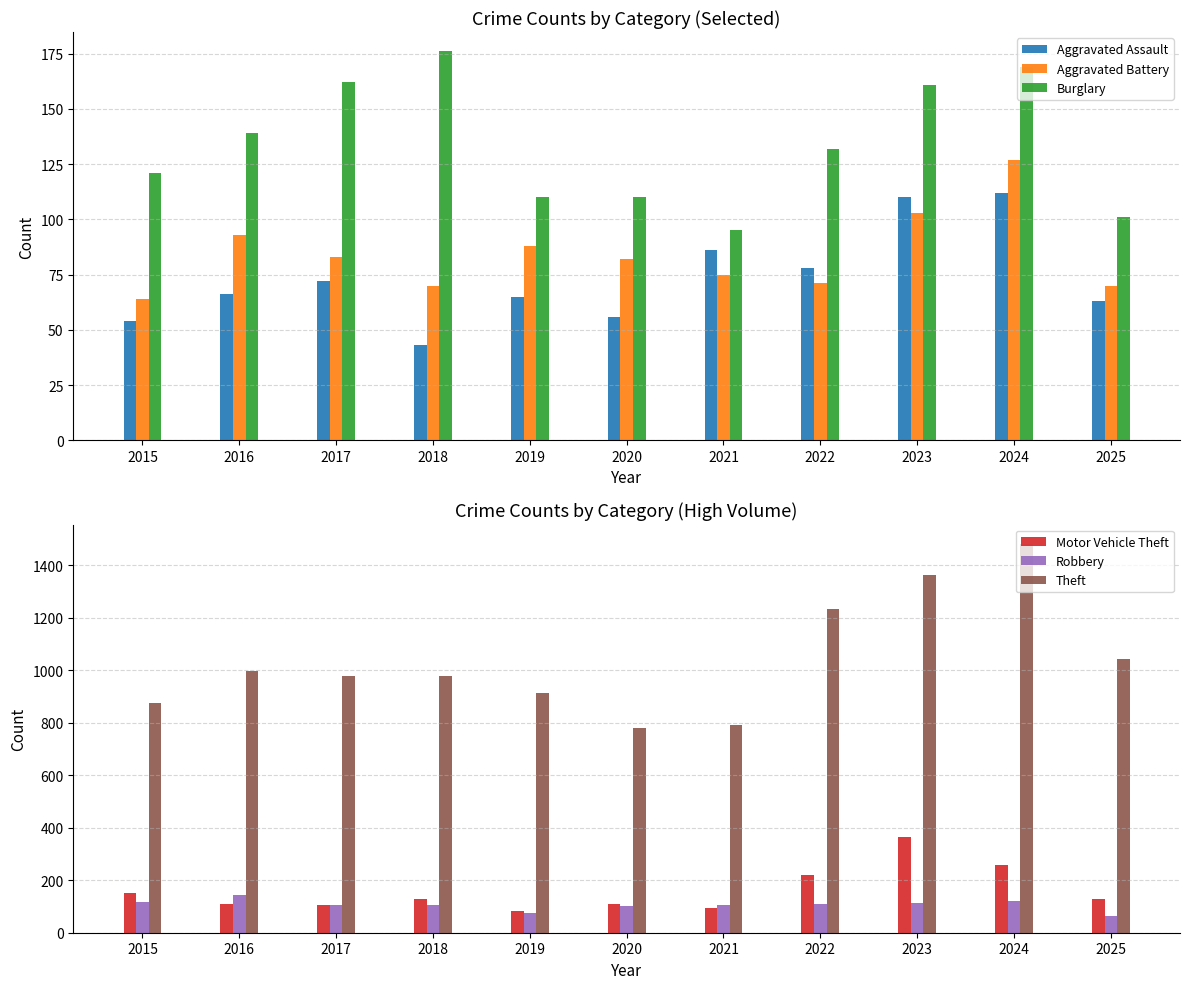

At which category is the sum across all series the highest?

2024